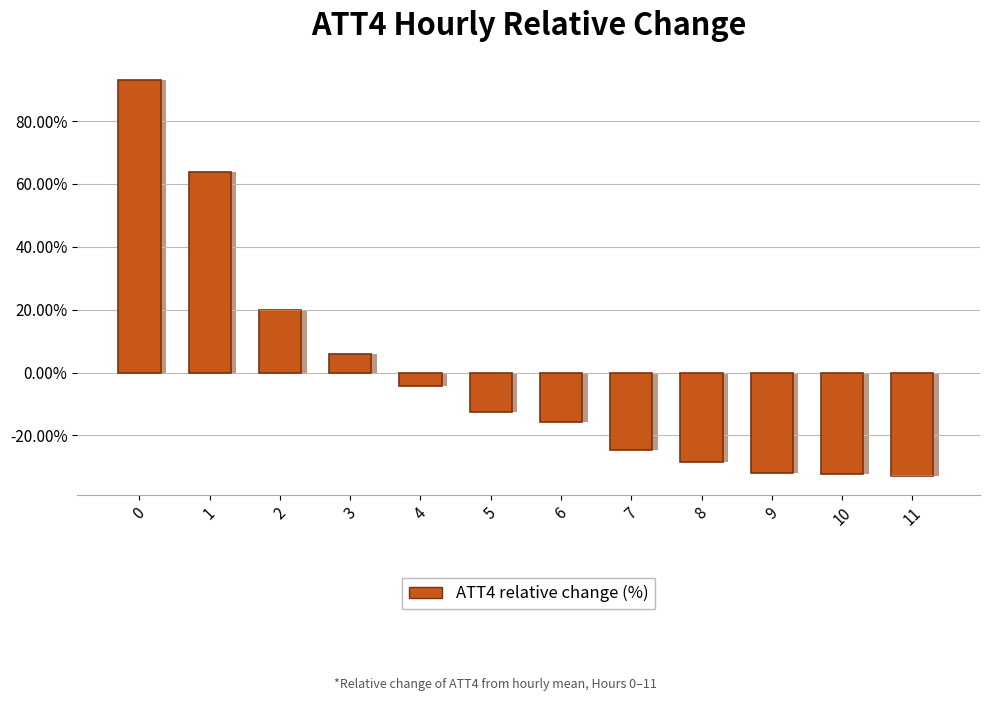

What is the change in value from 5 to 9?

-19.4